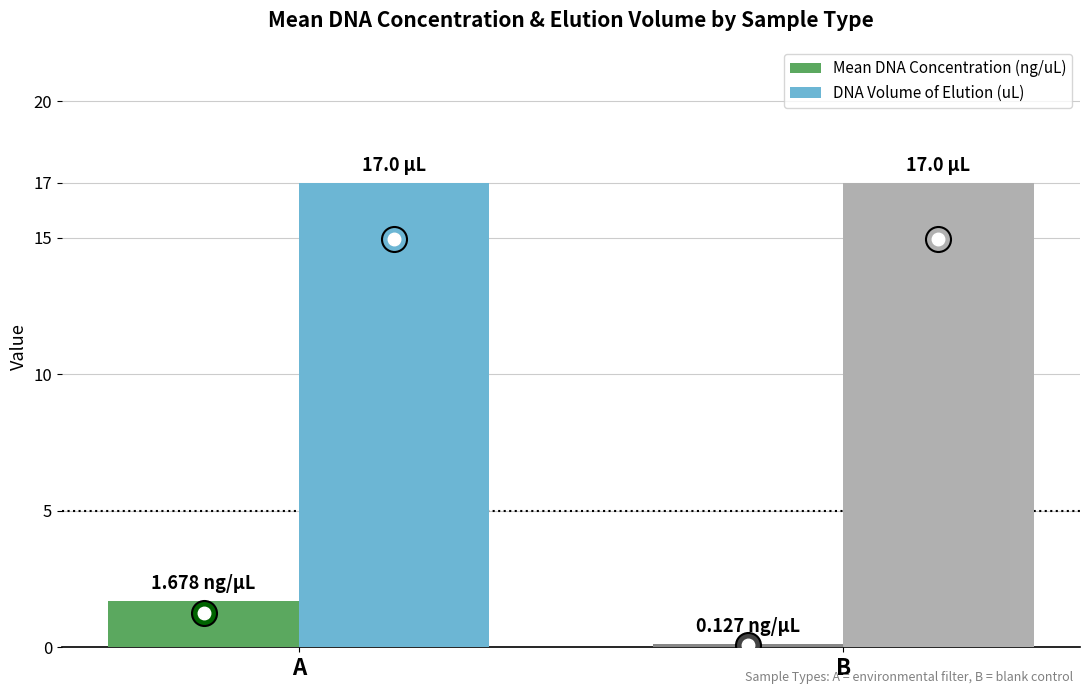

Does the chart contain any negative values?

No